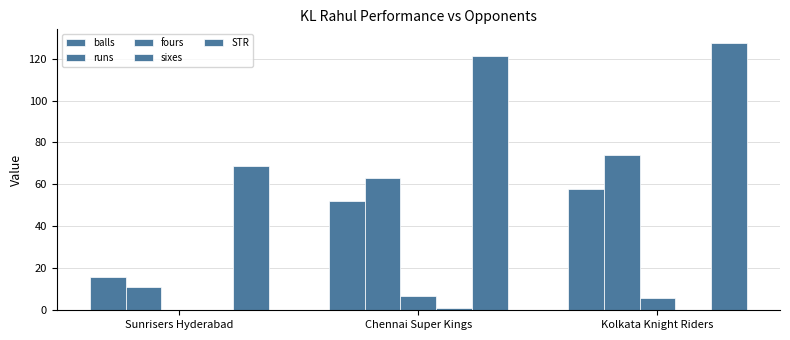

What is the difference between the highest and lowest values at Chennai Super Kings?

120.2